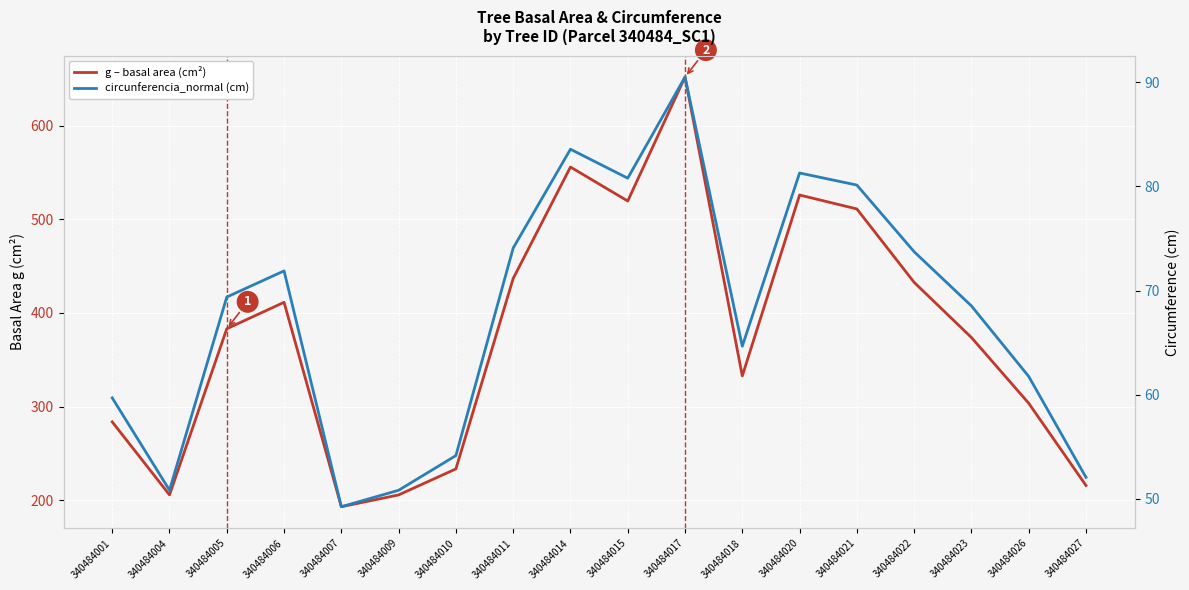

At how many categories does at least one series exceed 172?

18